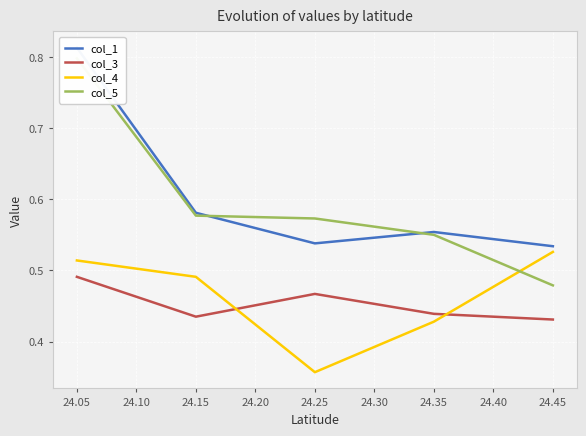

What is the difference between the maximum and second lowest values in the col_1 series?

0.3